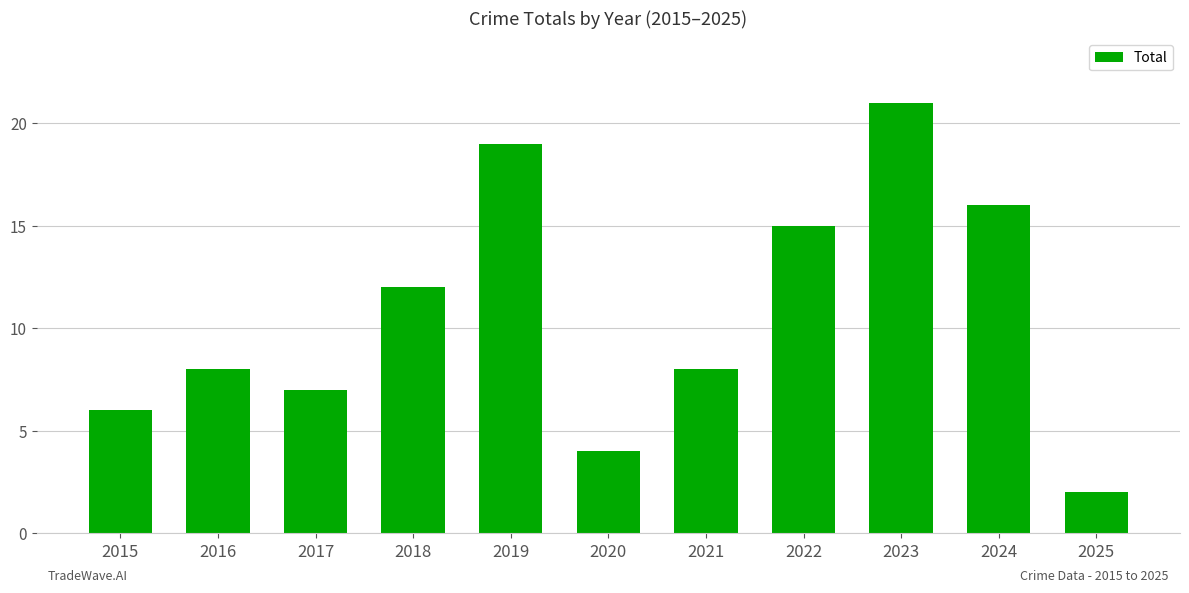

What is the sum of all values?

118